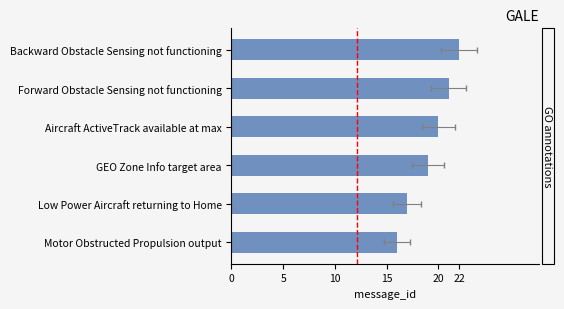

Read the value at Forward Obstacle Sensing not functioning.

21